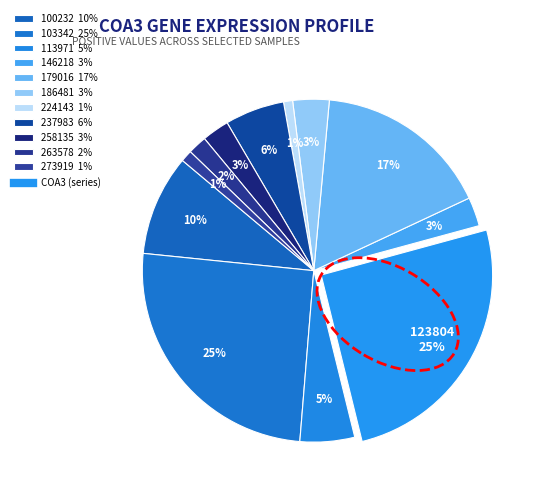

Does any single category account for the majority?

No